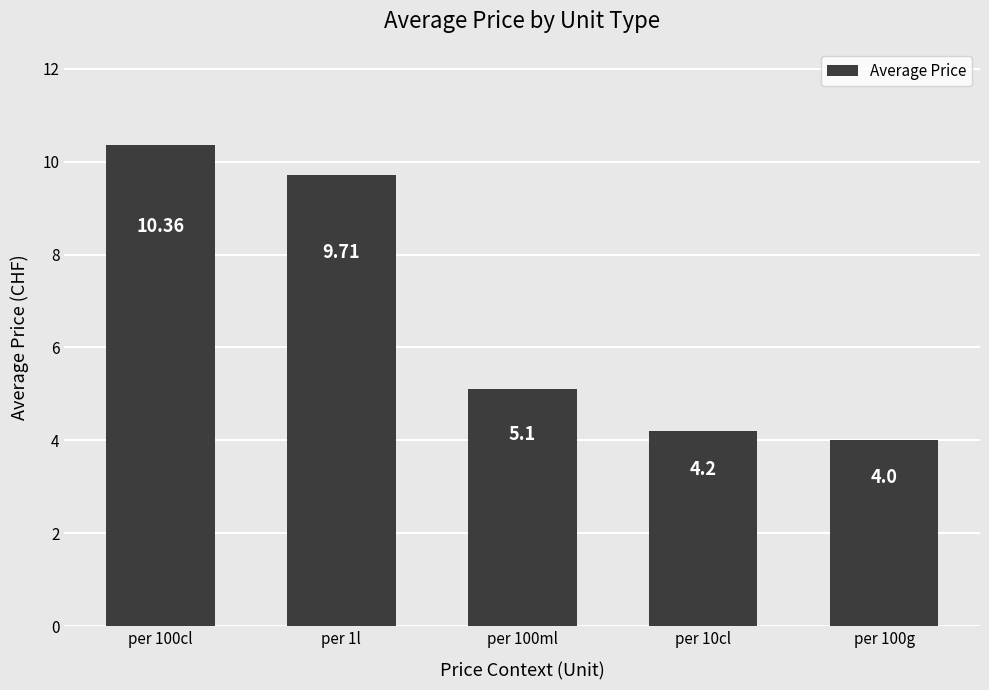

What is the maximum value shown in the chart?

10.4